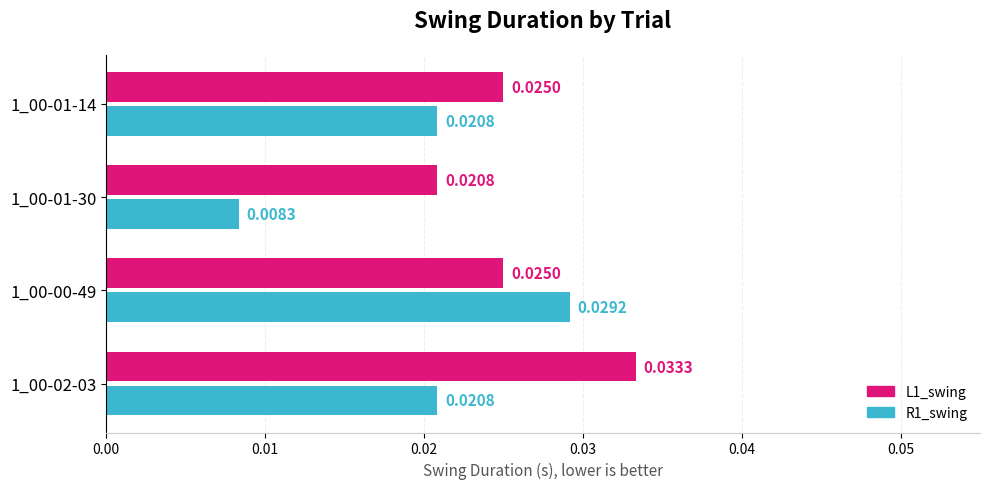

At how many categories does at least one series exceed 0?

4